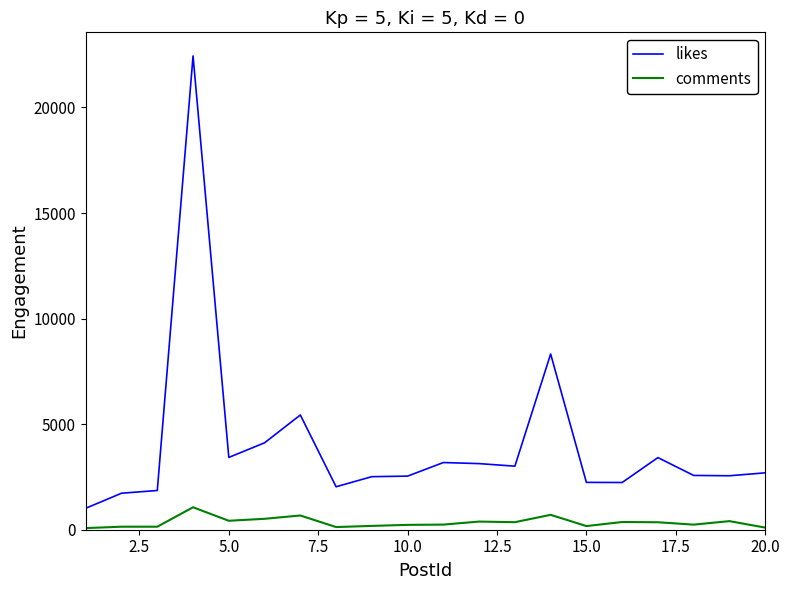

What is the sum of all likes values?

80467